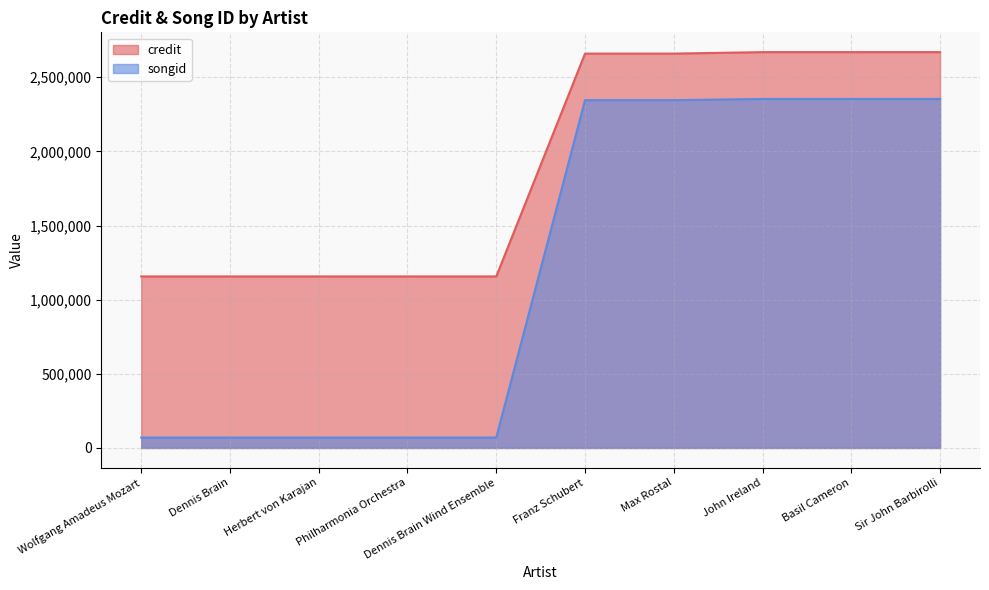

What is the greatest value displayed?

2669435